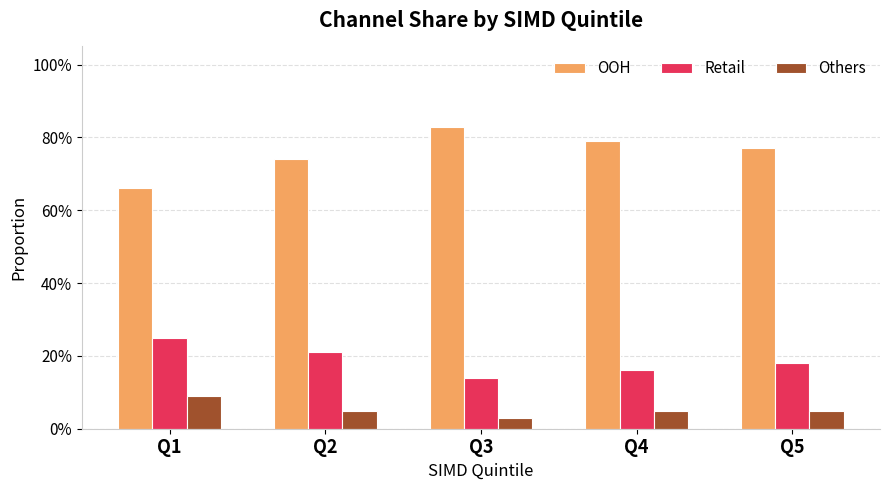

True or false: Others has a value of 0.1 at Q5.

True